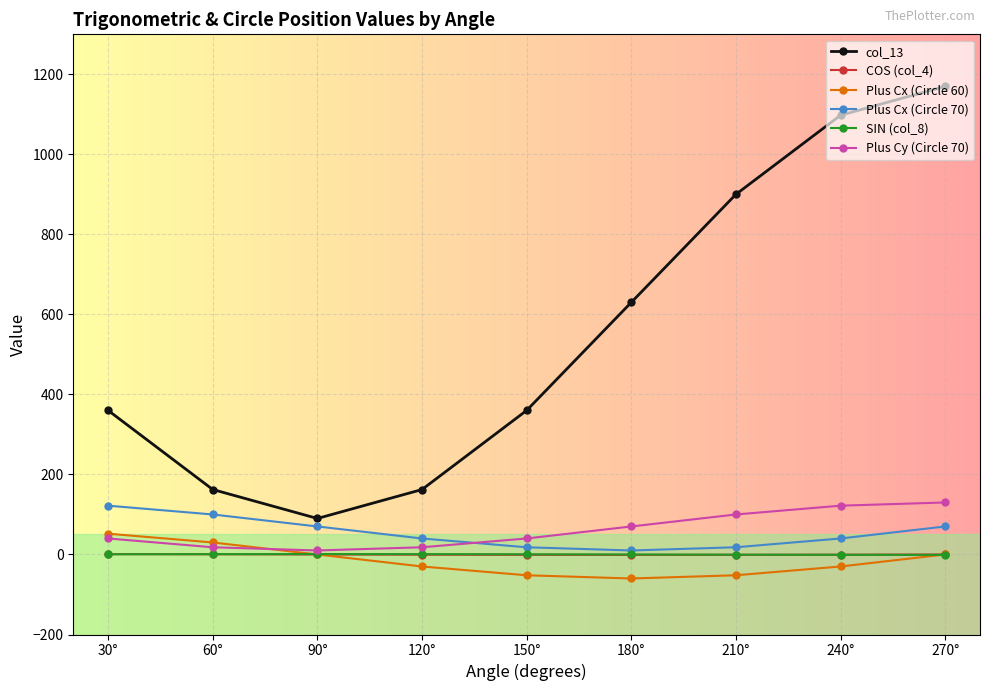

Count the number of categories in the chart.

9